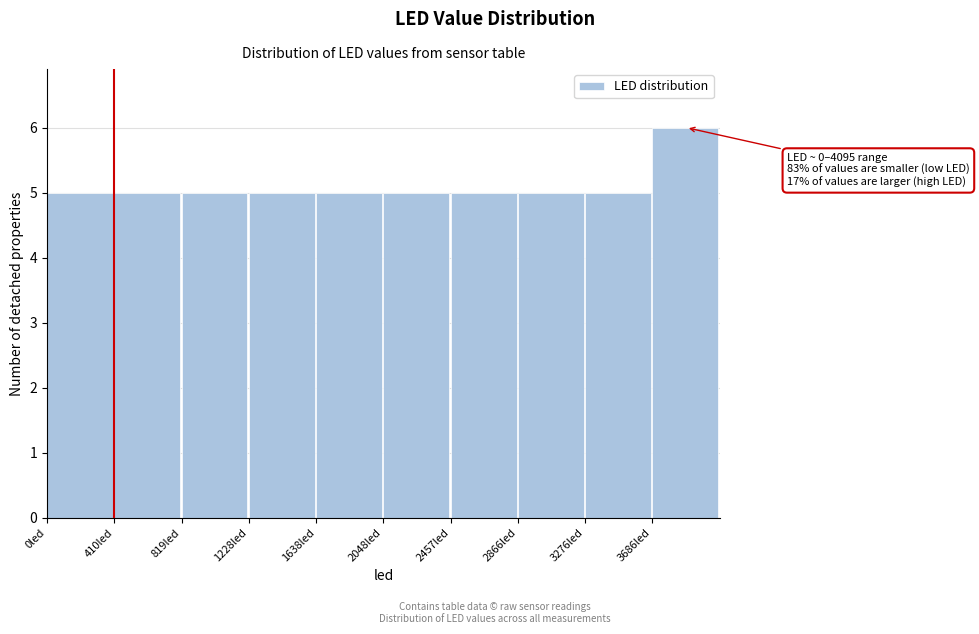

Which range on the x-axis has the tallest bar?

3700 to 4100